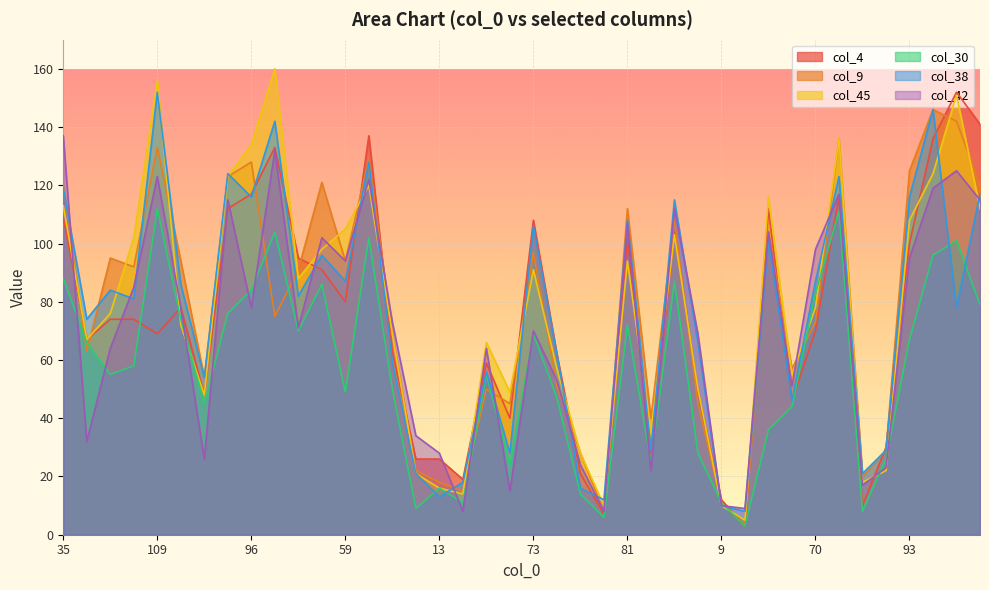

How many categories are shown in the chart?

40